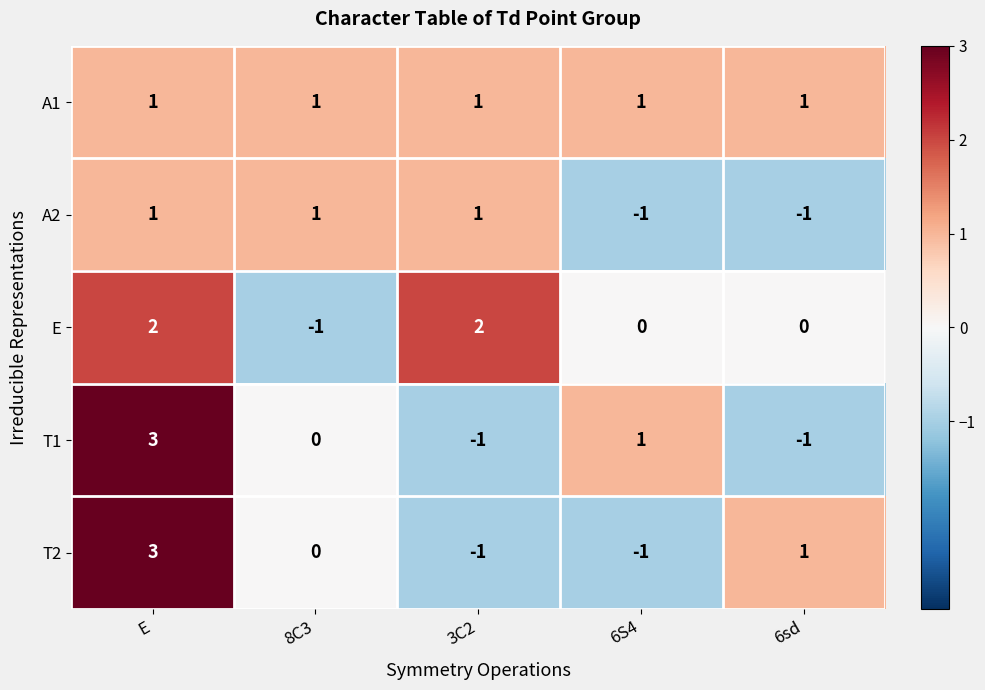

At which category does the chart reach its peak across all series?

E